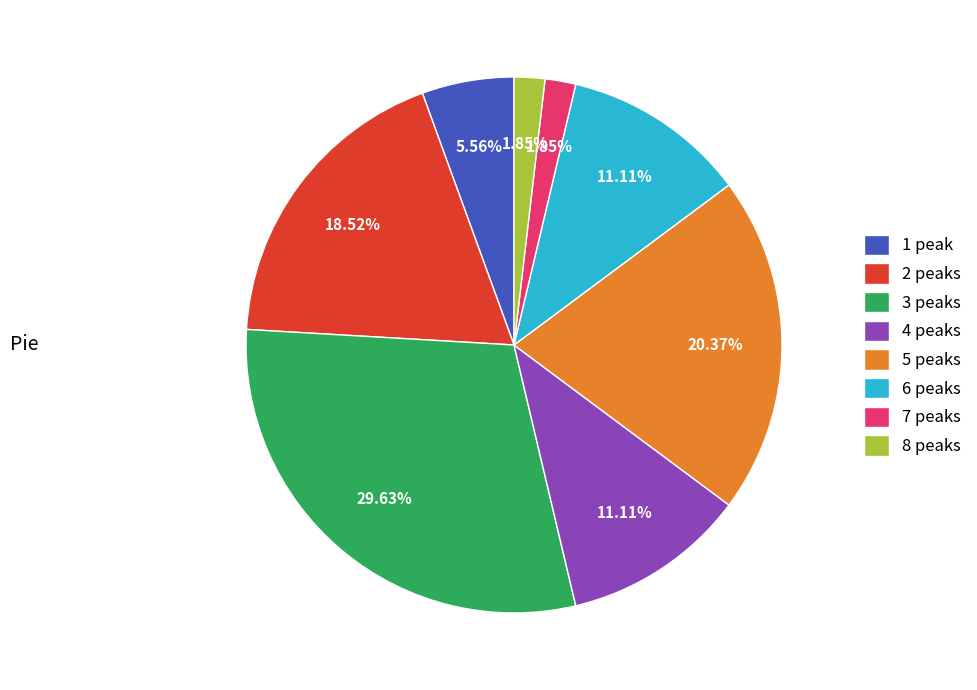

What percentage is the 1 peak slice, to the nearest percent?

6%